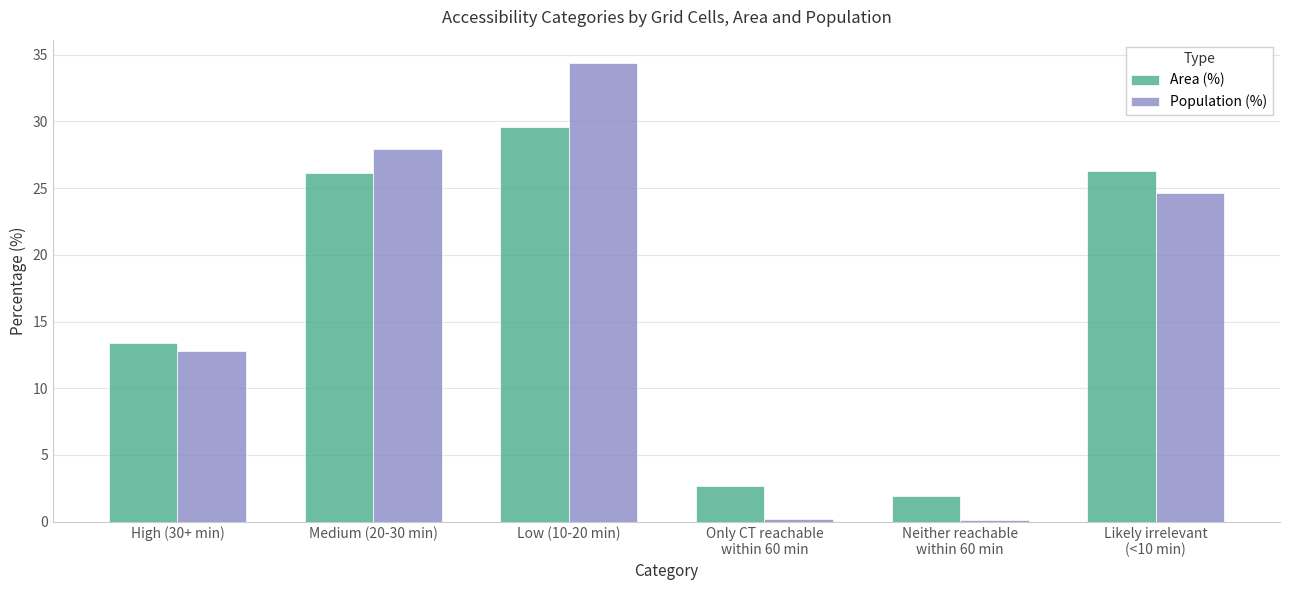

Are the bars horizontal?

No